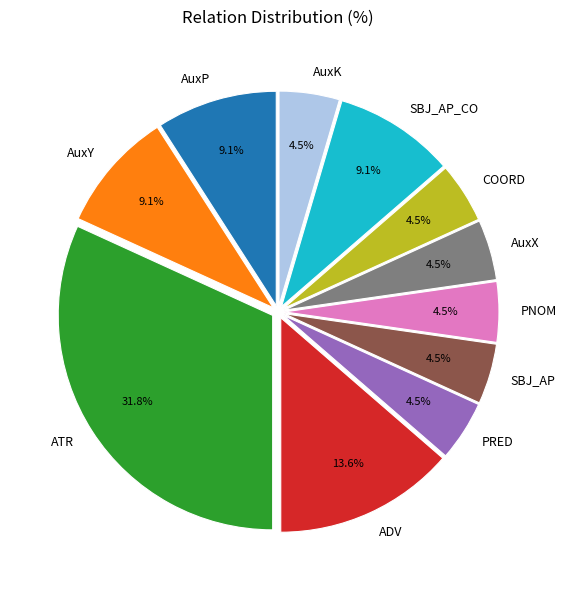

What is the ratio of the value at AuxY to the value at SBJ_AP?

2.0